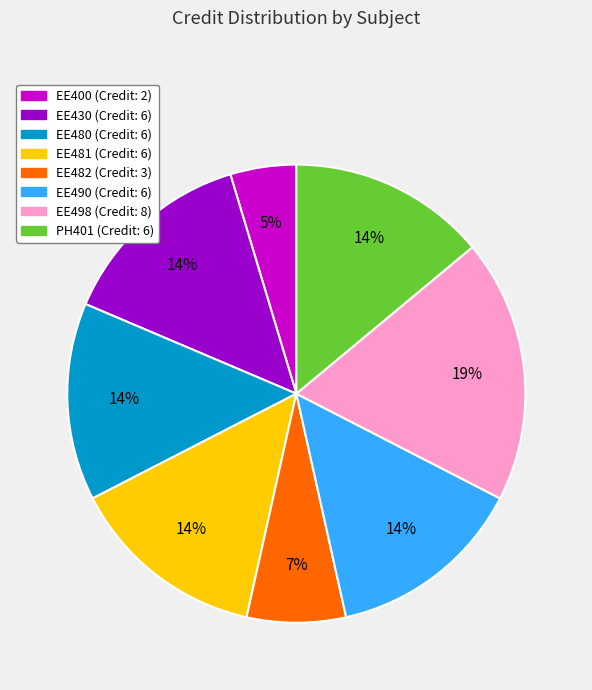

The EE430 slice represents 14% of the pie. True or false?

True